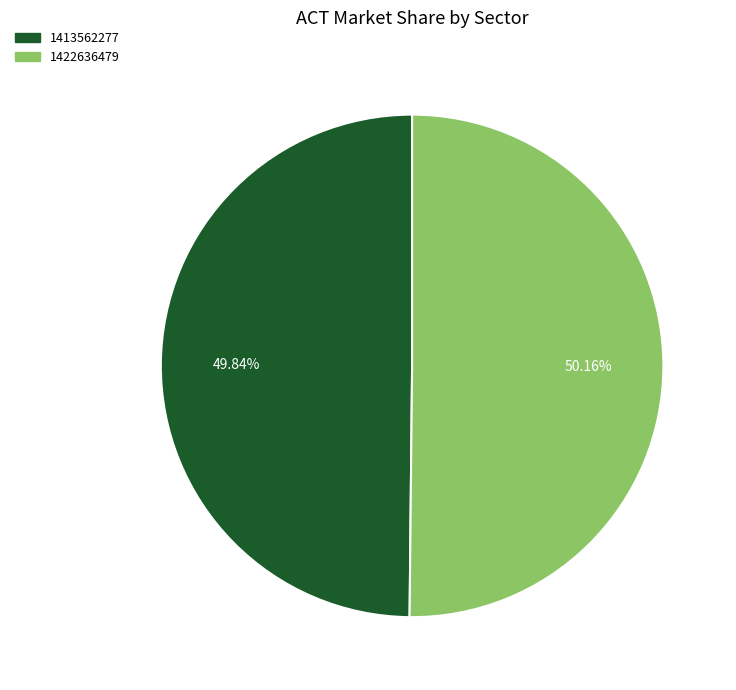

What is the ratio of the value at 1413562277 to the value at 1422636479?

1.0